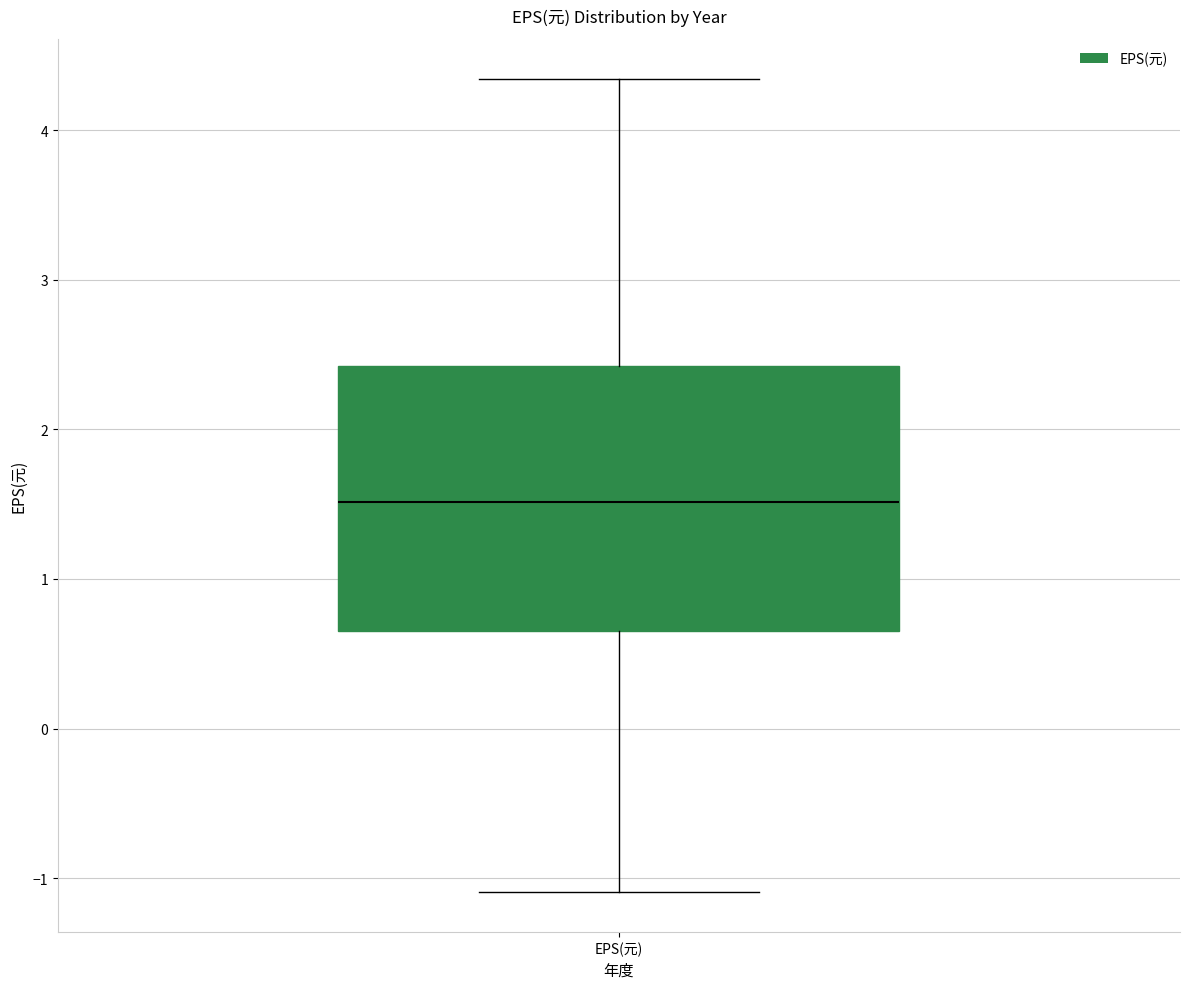

Transcribe this box plot: give where the median line is, the range the box spans, and where the two whiskers end, as read against the y-axis. The values are not printed on the chart, so give them approximately, as read against the axis.

median 1.5, box 0.7 to 2.4, whiskers -1.1 to 4.3